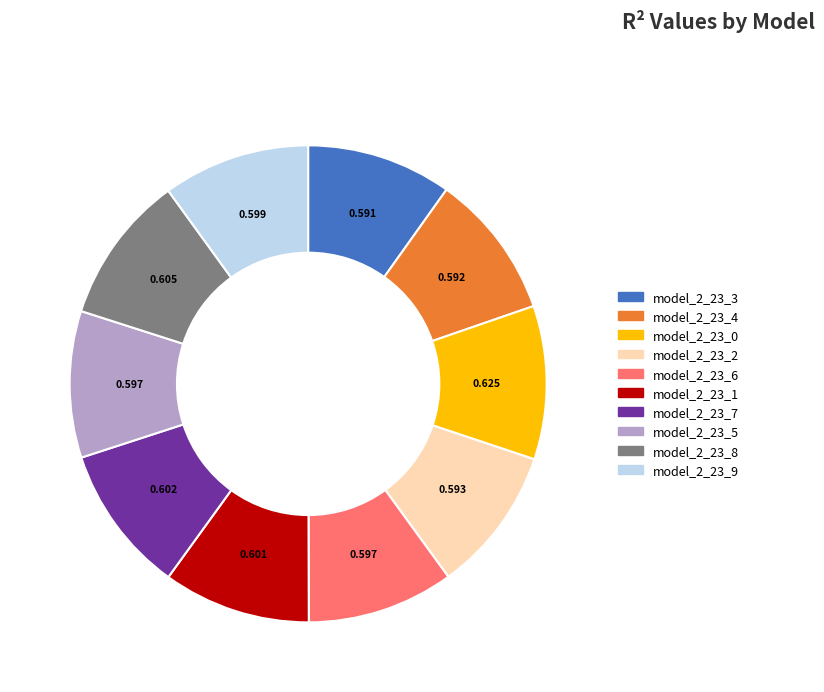

Is there any slice that represents more than half of the pie?

No